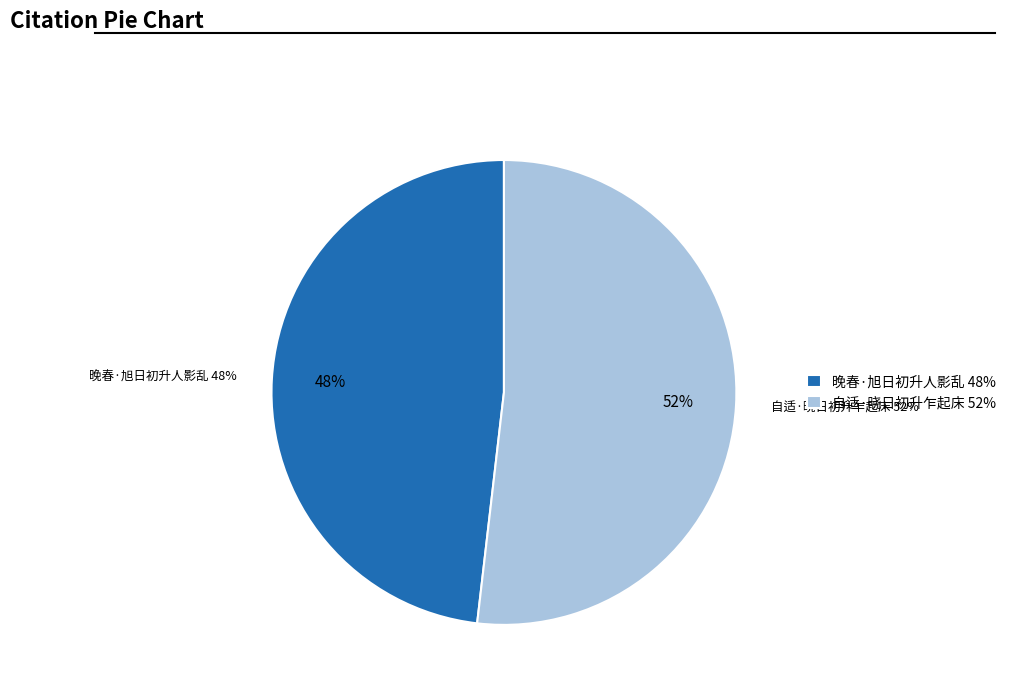

How many segments does this pie chart have?

2